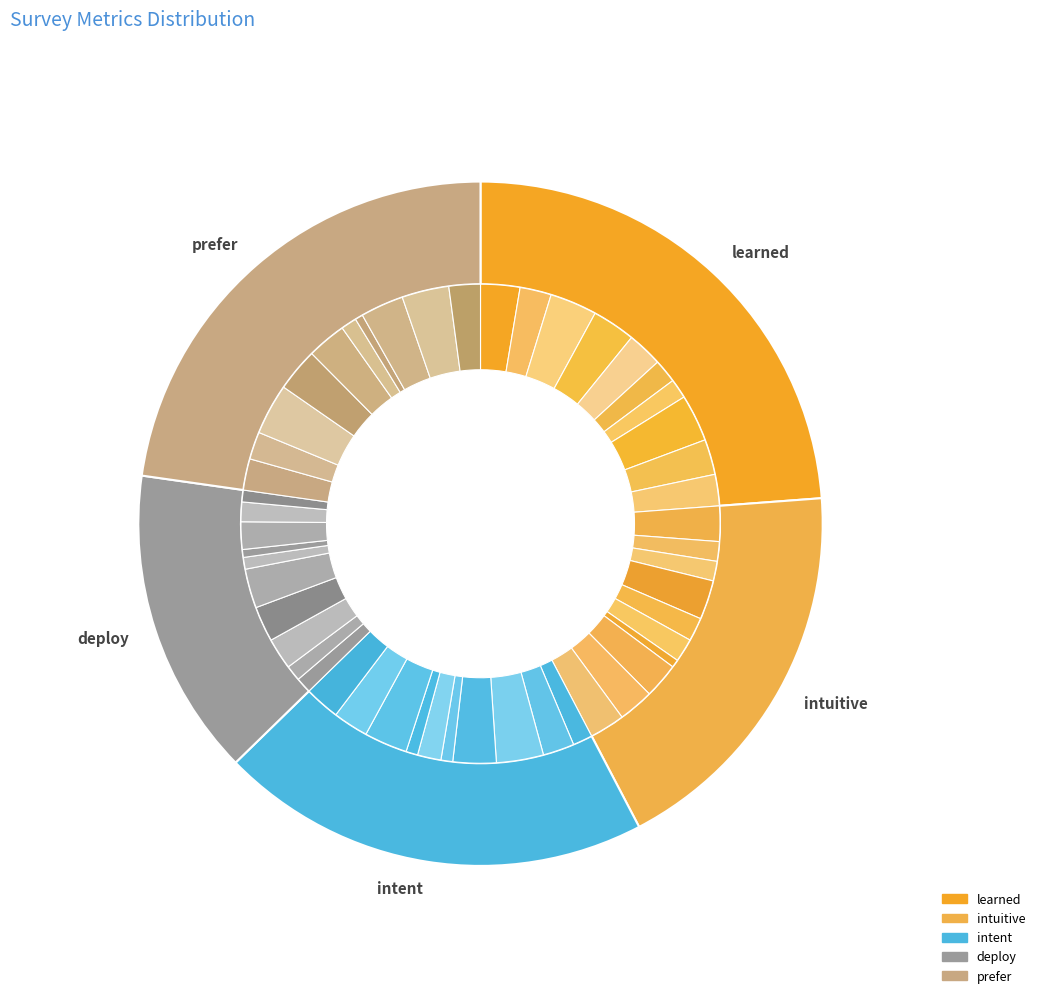

Does learned account for over 50% of the chart?

No